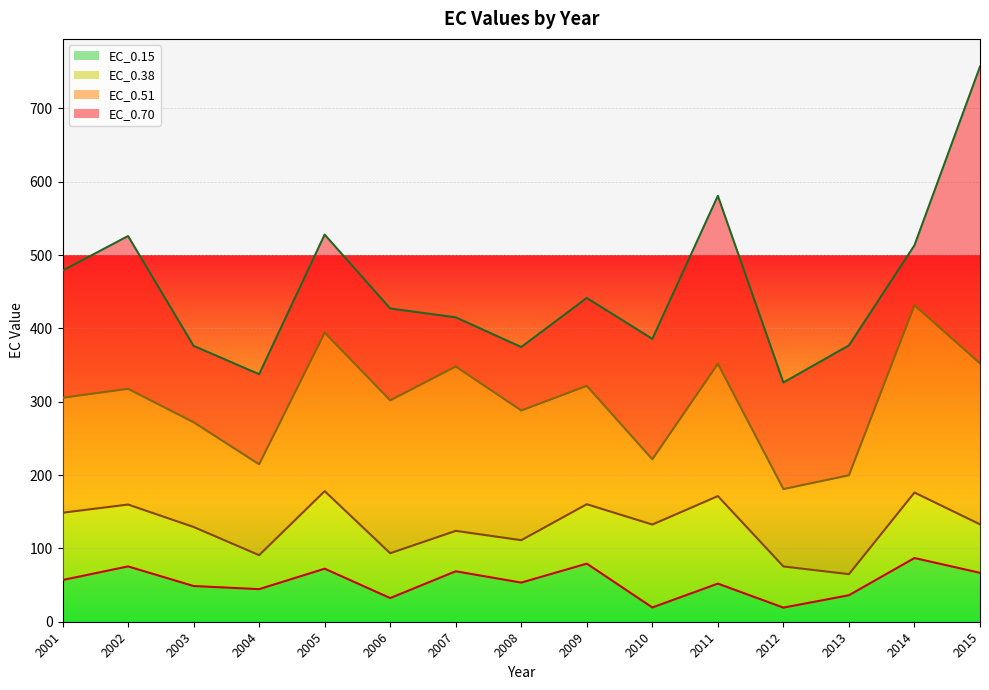

True or false: EC_0.51 and EC_0.15 intersect in this chart.

False